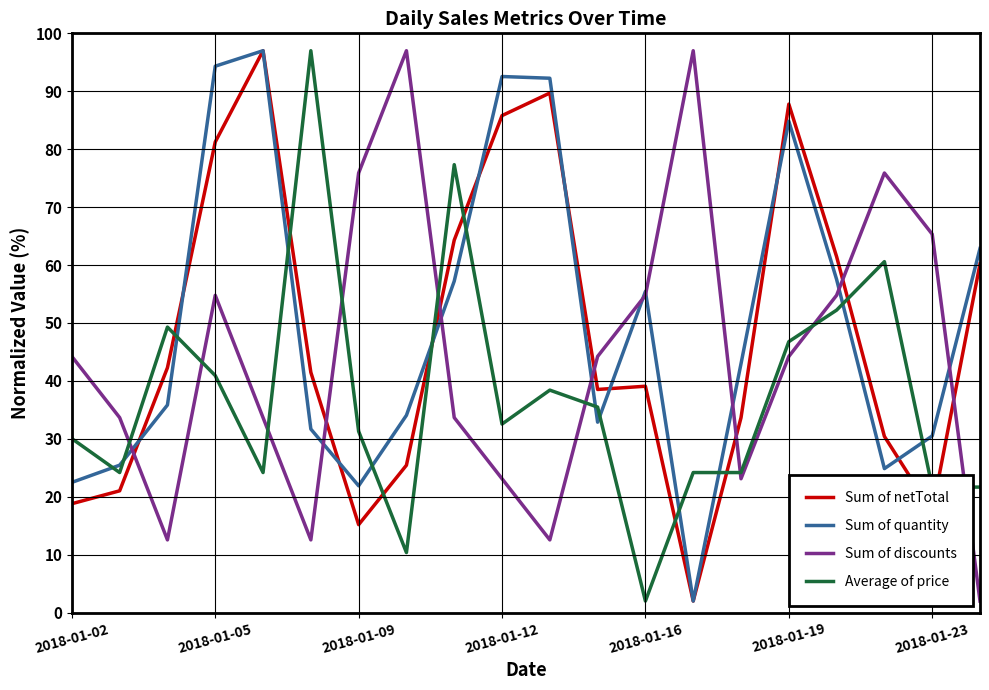

Which series ends up on top after the final intersection of Average of price and Sum of discounts?

Average of price